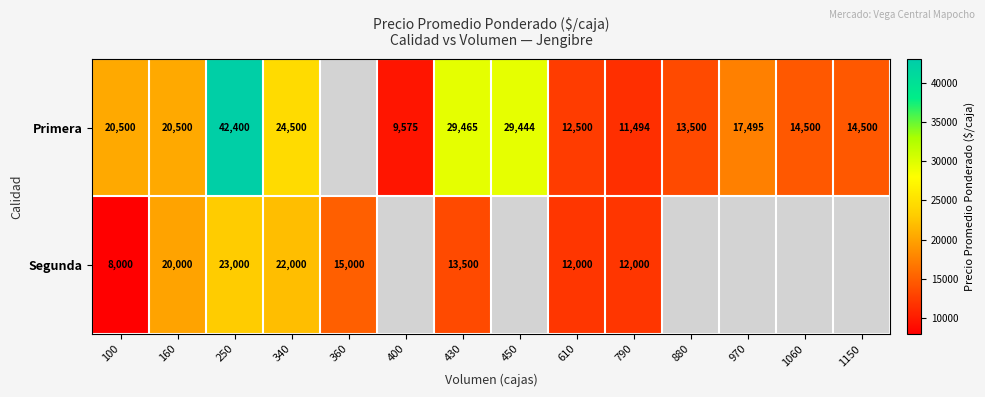

The value of Primera at 160 is 20500. True or false?

True